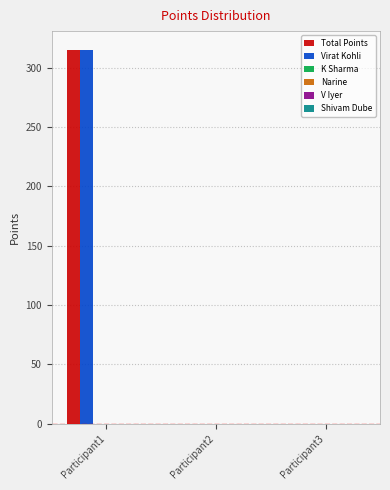

What is the total value across all series at Participant1?

630